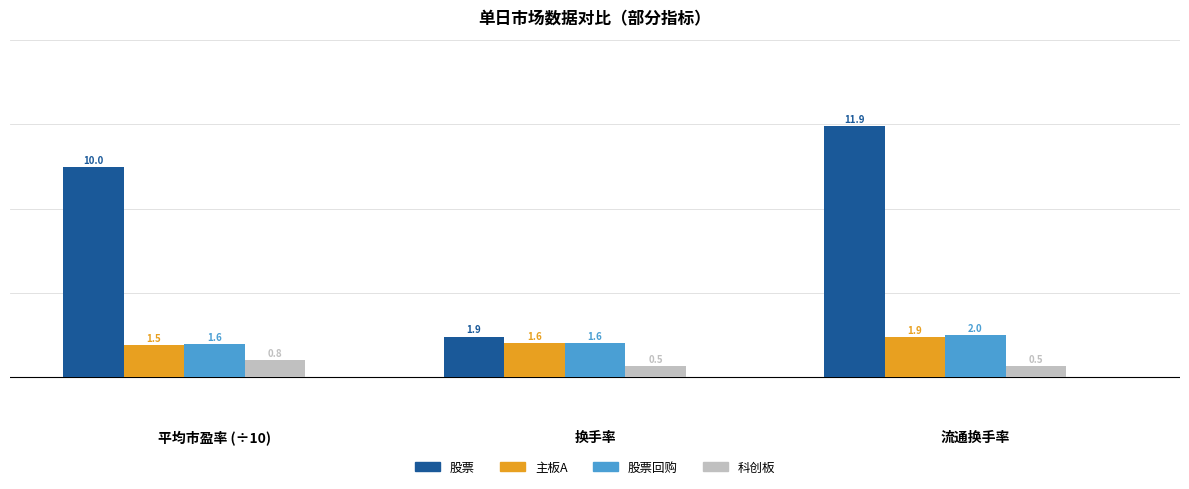

Rank the series by their maximum value, from lowest to highest.

科创板, 主板A, 股票回购, 股票